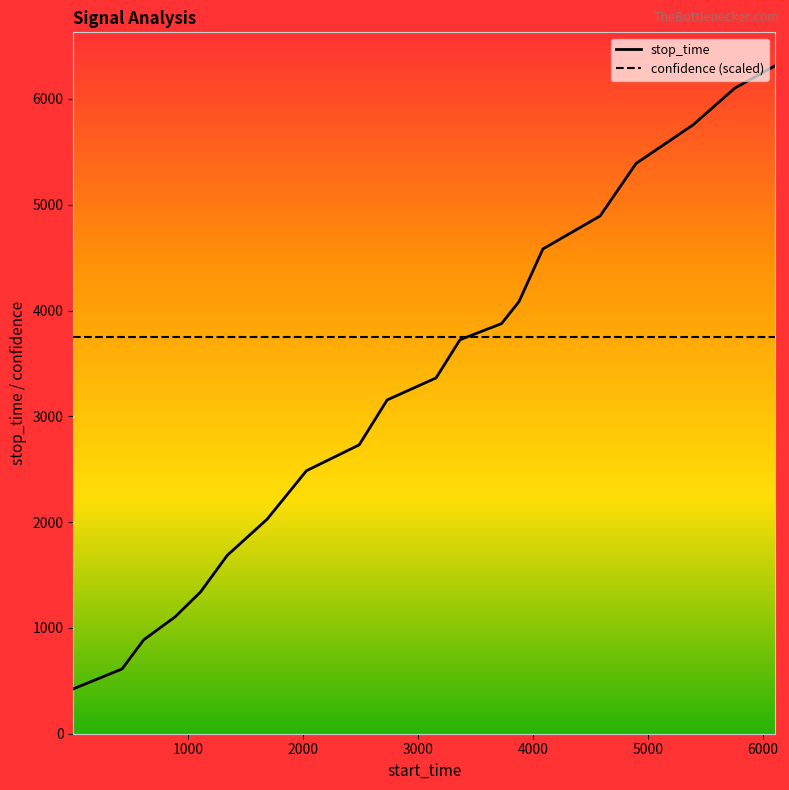

List the series in order of their peak value, highest first.

stop_time, confidence (scaled)